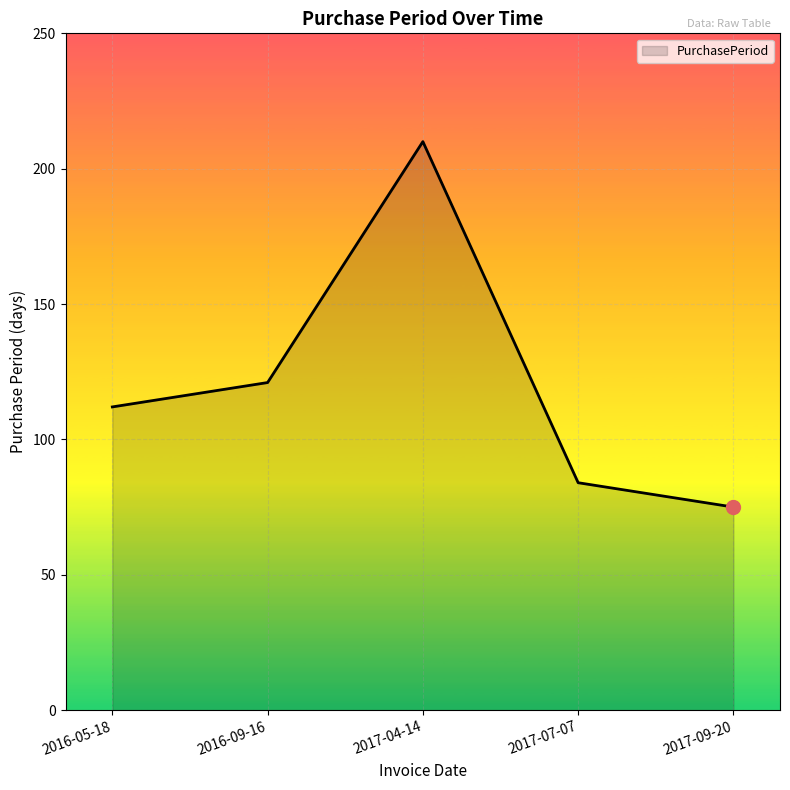

List the labels in order of value, largest first.

2017-04-14, 2016-09-16, 2016-05-18, 2017-07-07, 2017-09-20